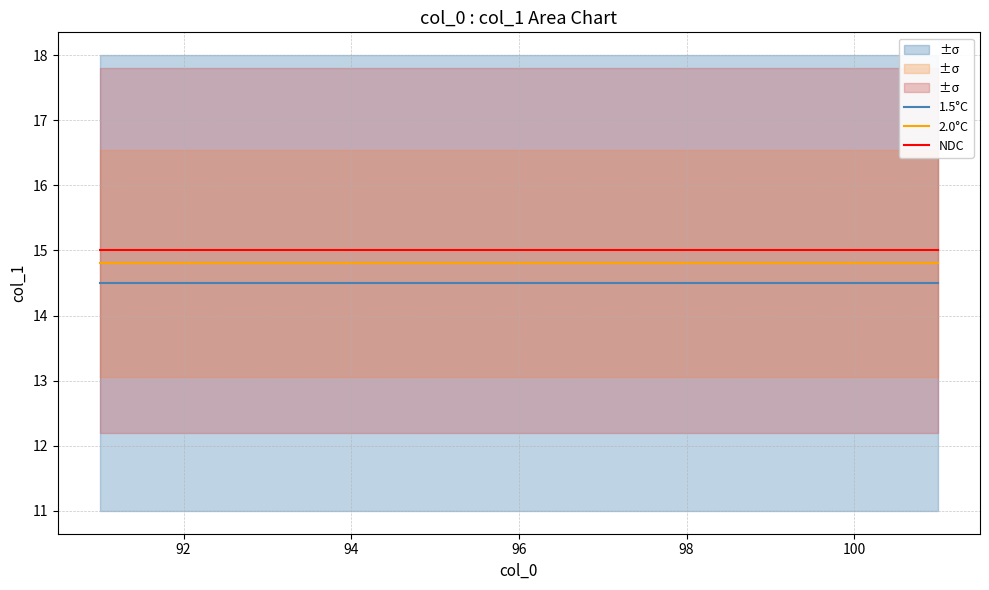

True or false: 1.5°C and 2.0°C intersect in this chart.

False